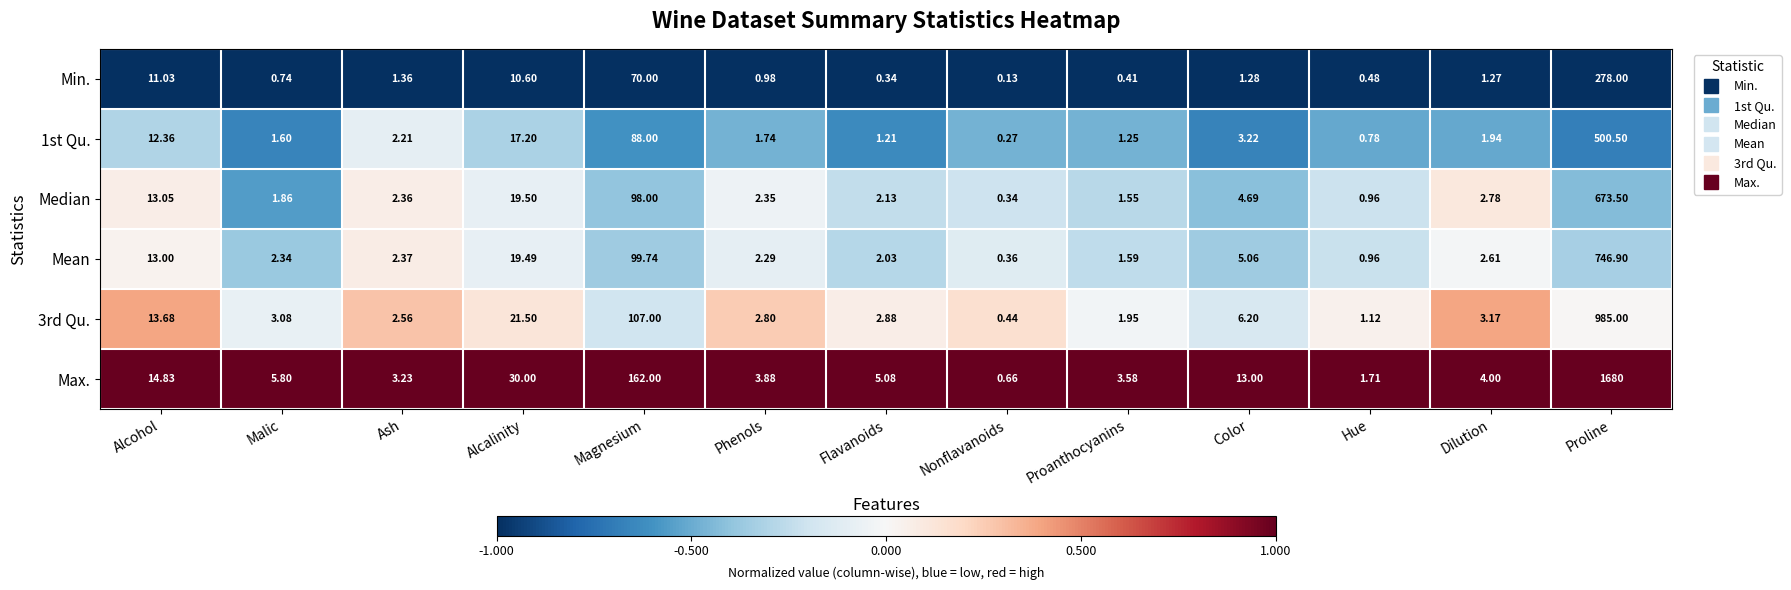

Rank the categories by 1st Qu. value from lowest to highest.

Nonflavanoids, Hue, Flavanoids, Proanthocyanins, Malic, Phenols, Dilution, Ash, Color, Alcohol, Alcalinity, Magnesium, Proline